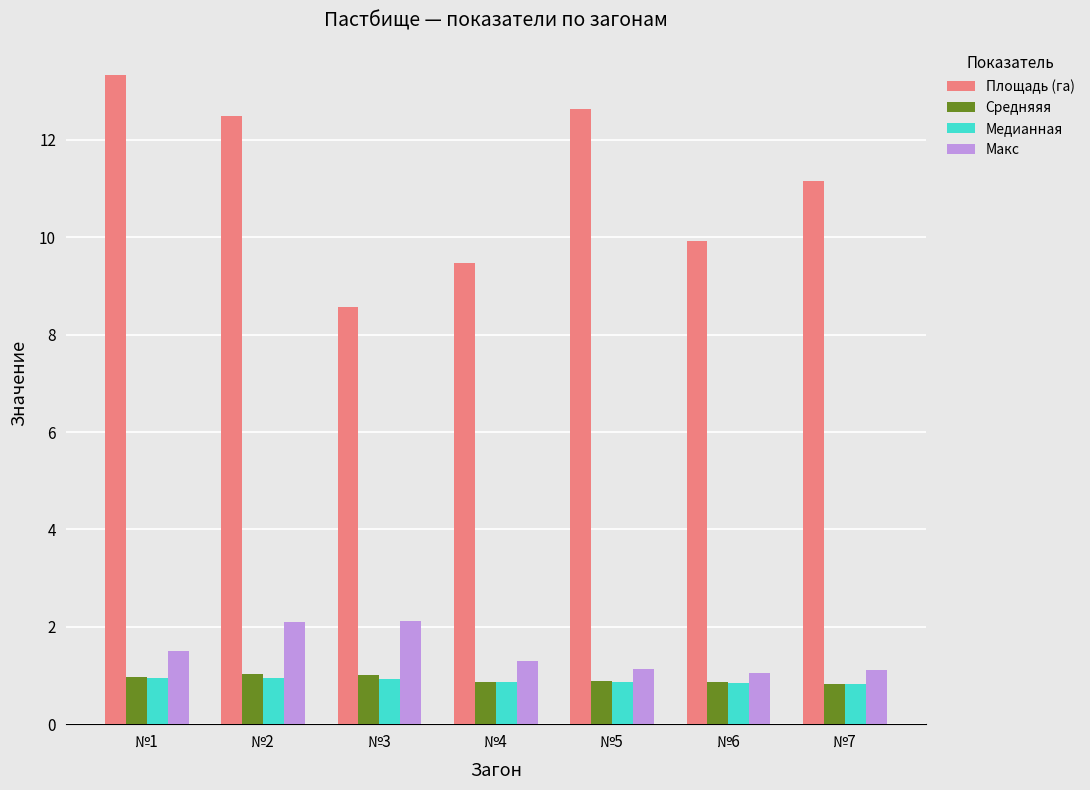

Which series has the widest spread of values?

Площадь (га)